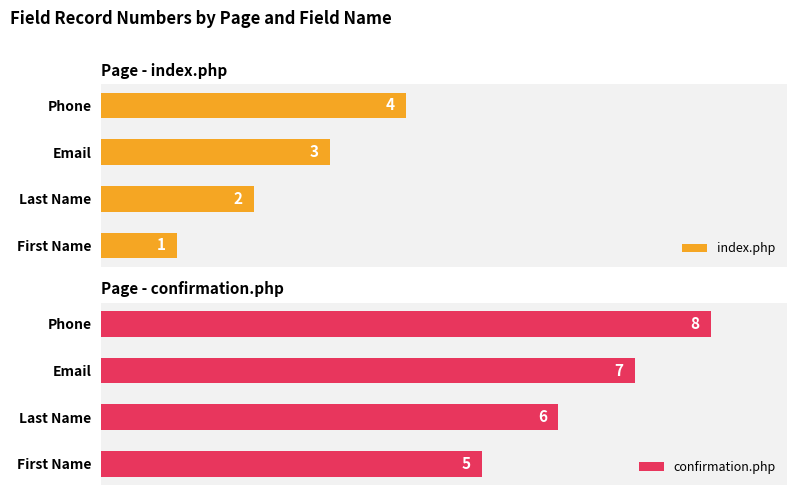

Does the chart contain stacked bars?

No